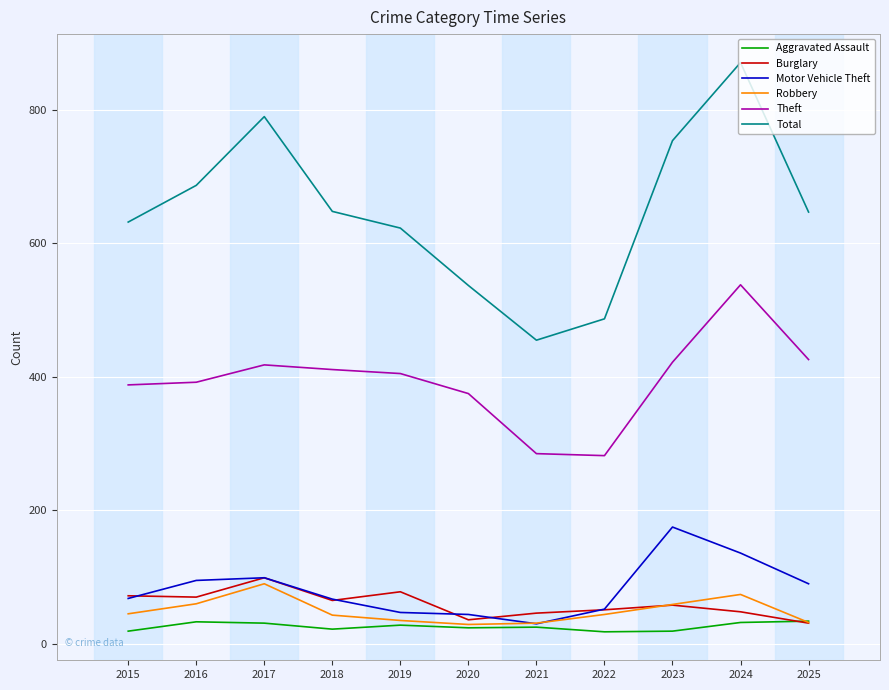

True or false: Theft and Motor Vehicle Theft intersect in this chart.

False